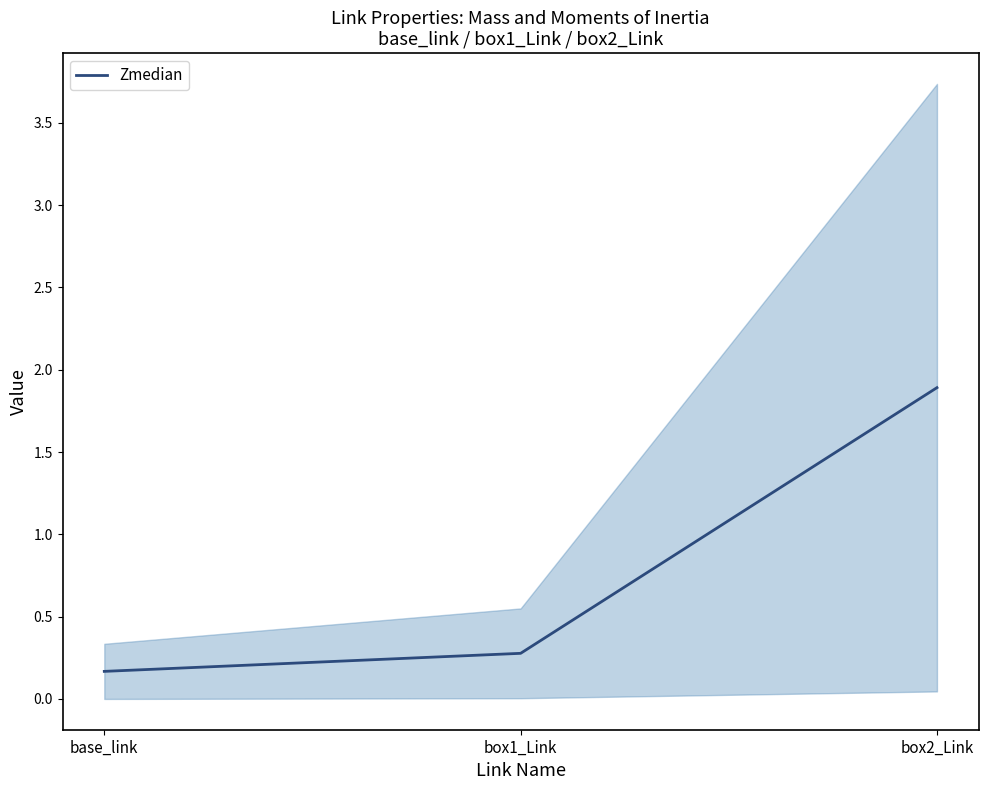

What is the minimum value shown in the chart?

0.2